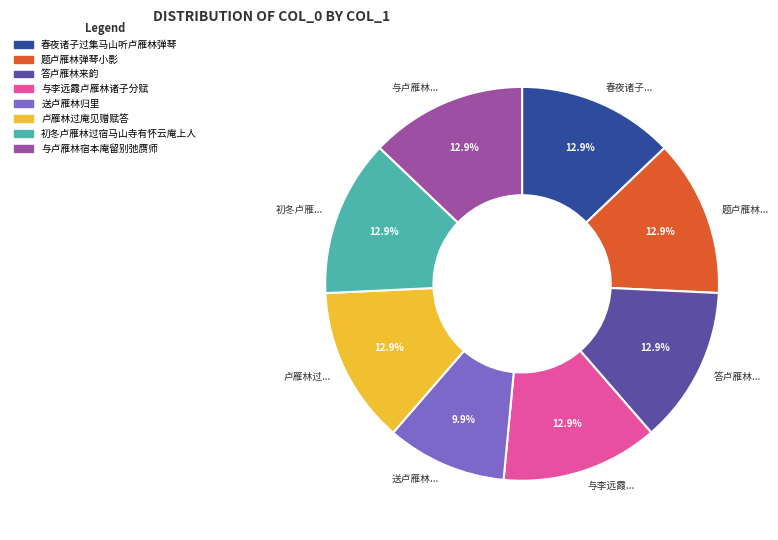

Is there a majority slice in this chart?

No